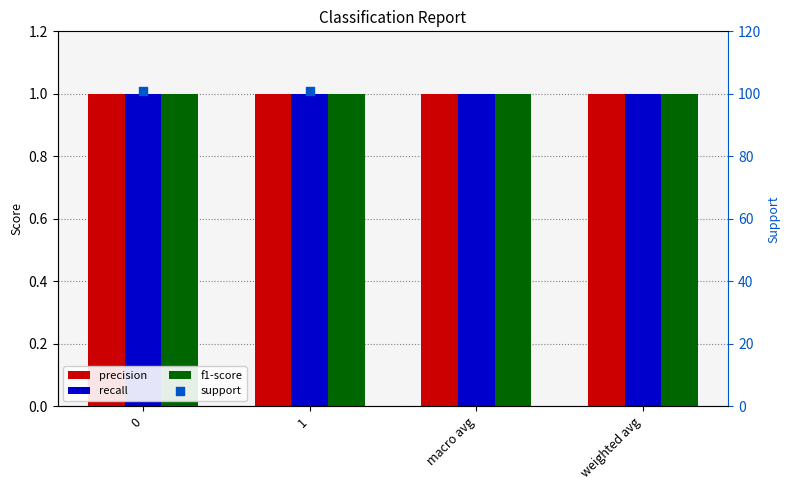

Which series contains the lowest Y value?

precision